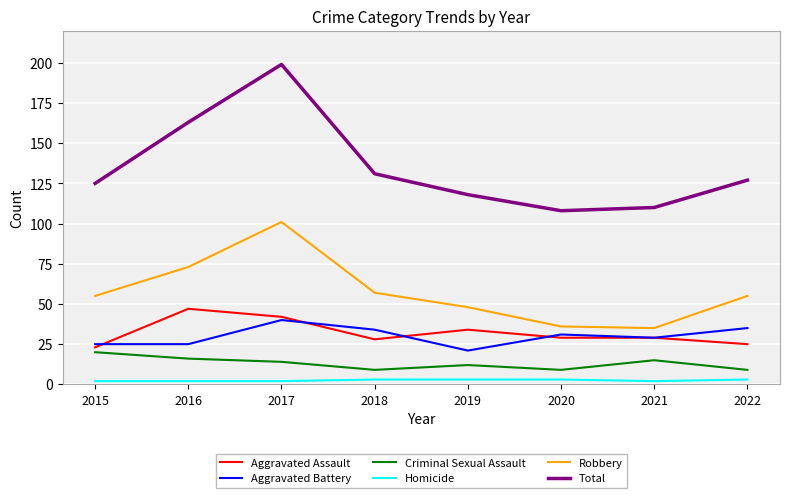

True or false: Aggravated Battery and Robbery cross at least once.

False